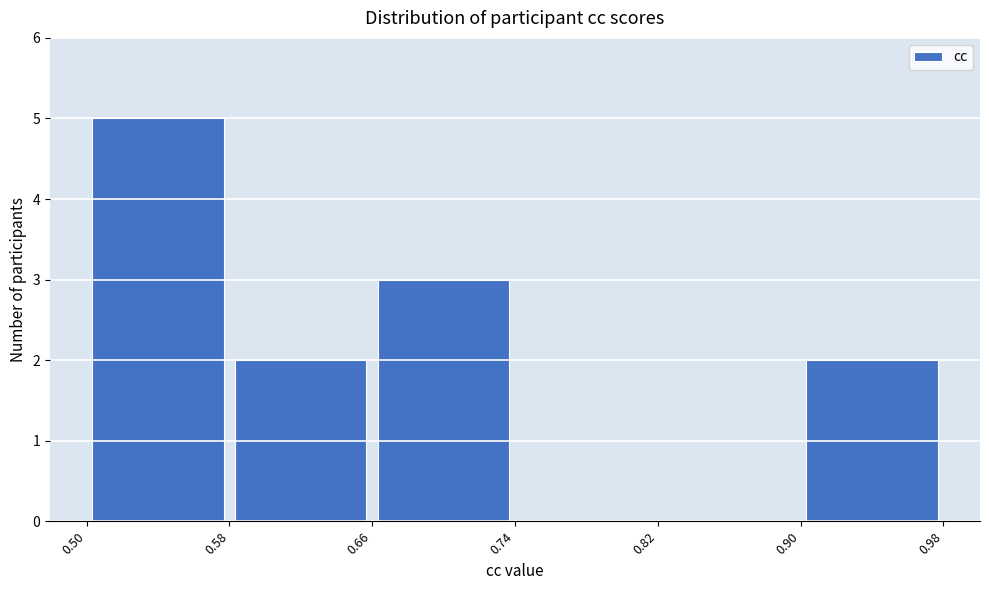

Reading left to right, transcribe this chart: for each bar, give the range it covers on the x-axis and its height. The values are not printed on the chart, so give them approximately, as read against the axis.

0.50 to 0.58: 5
0.58 to 0.66: 2
0.66 to 0.74: 3
0.74 to 0.82: 0
0.82 to 0.90: 0
0.90 to 0.98: 2